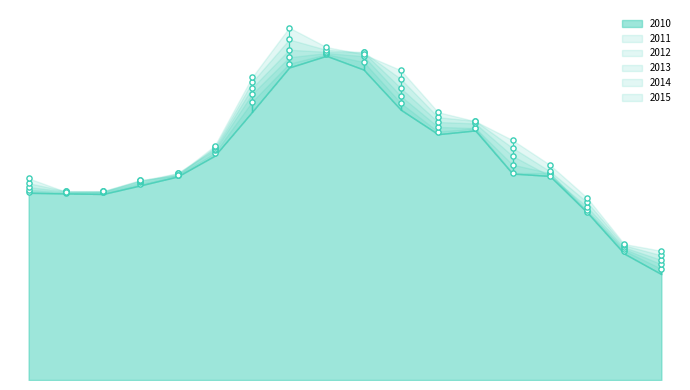

At how many categories does at least one series exceed 4?

5